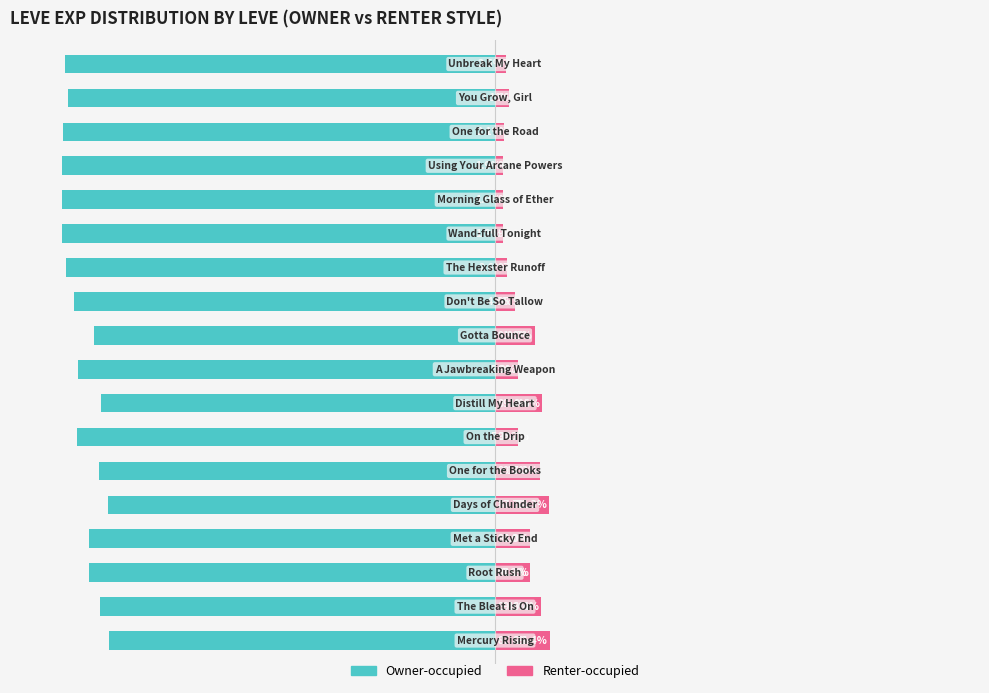

Is the value of Owner-occupied at 6 greater than the value of Renter-occupied at 12?

No